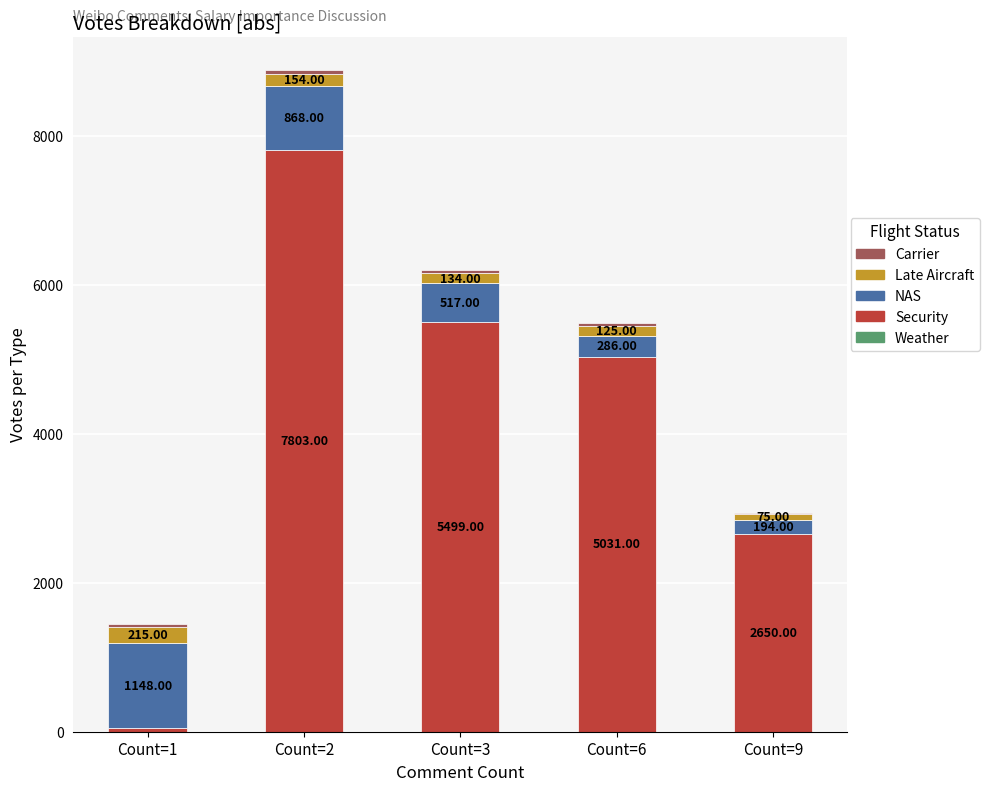

At which category is the sum across all series the highest?

Count=2